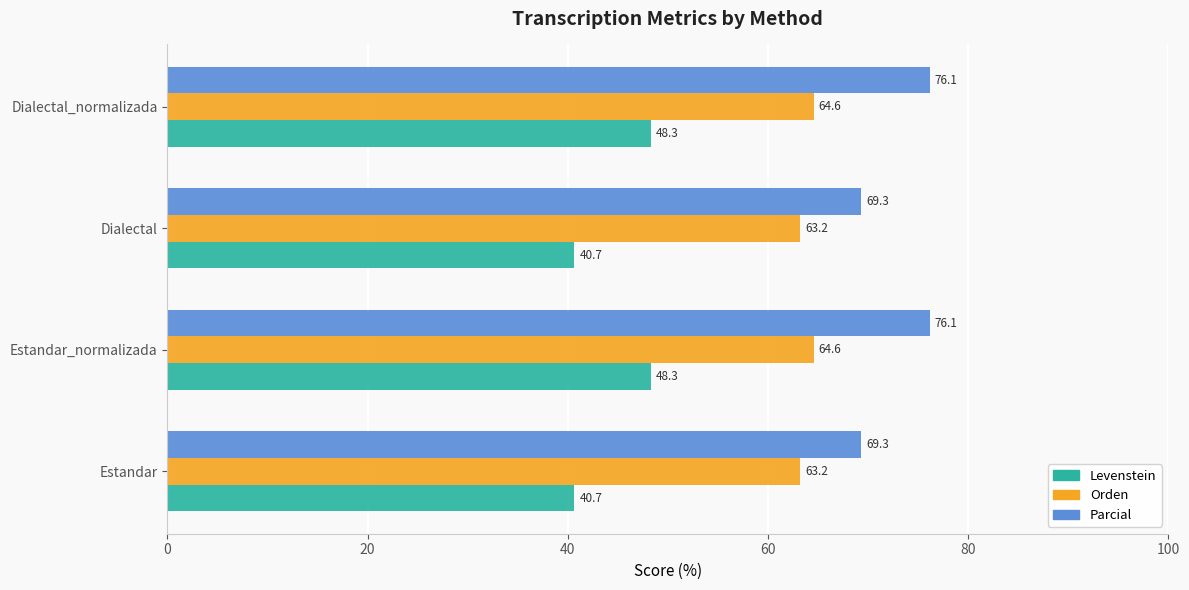

True or false: Parcial has a value of 117.4 at Dialectal.

False